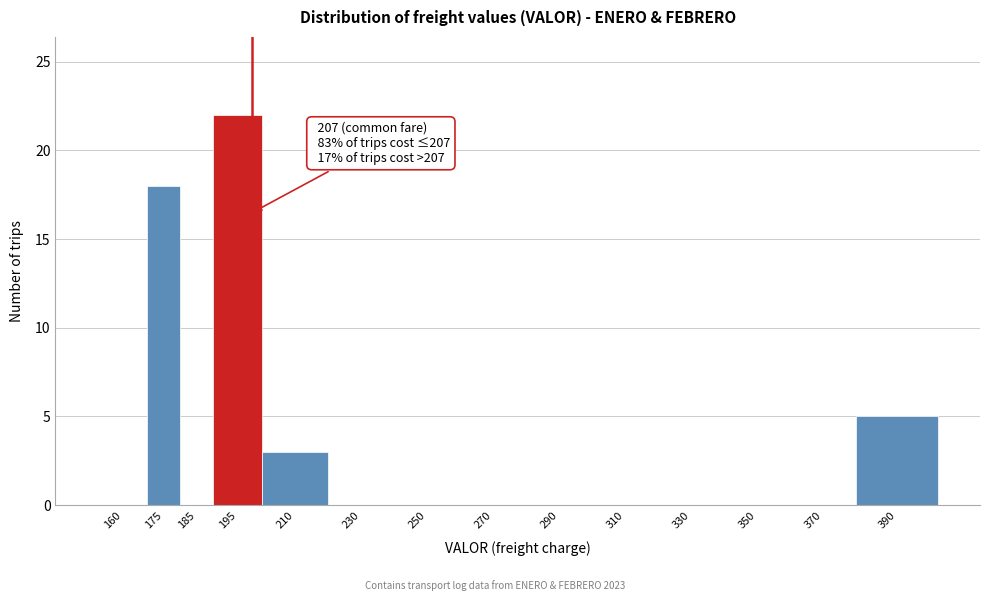

Reading right to left, transcribe all the data shown in this chart.

390=5	370=0	350=0	330=0	310=0	290=0	270=0	250=0	230=0	210=3	195=22	185=0	175=18	160=0